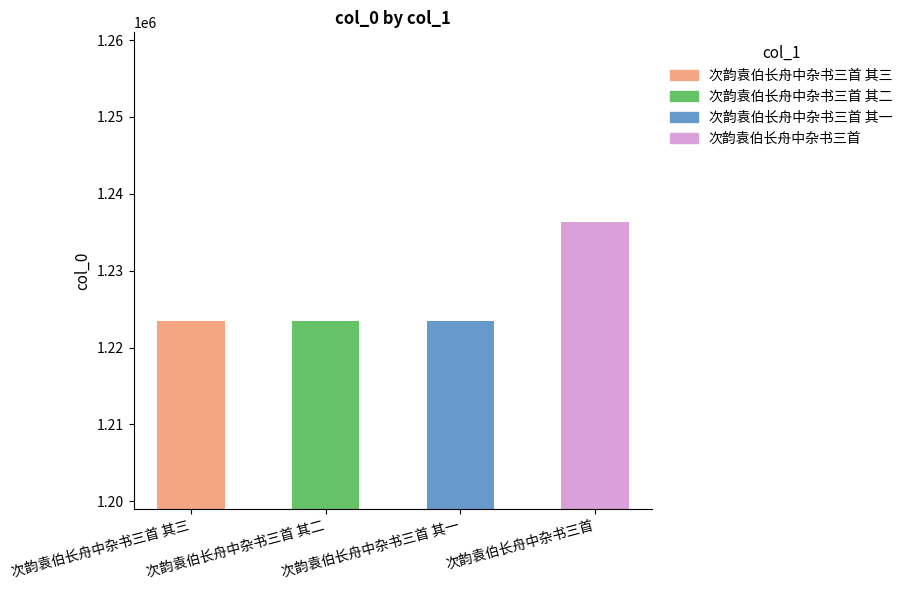

Approximately how many times larger is the value at 次韵袁伯长舟中杂书三首 其二 compared to 次韵袁伯长舟中杂书三首 其一?

1.0